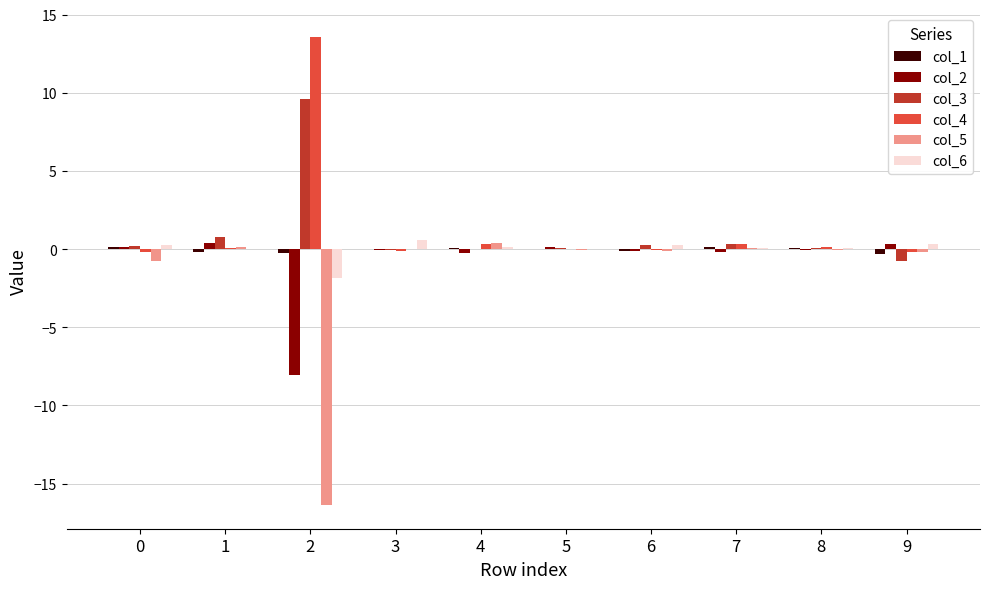

Which series has the largest total across all categories?

col_4